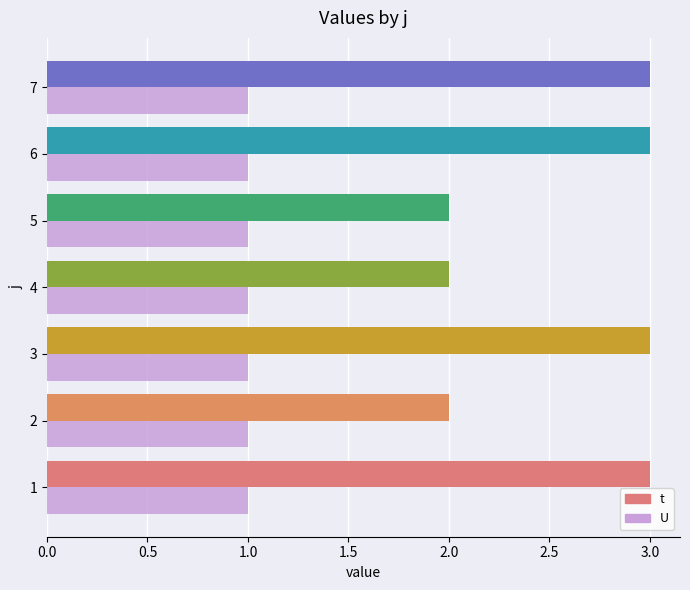

Is the value of t at 3 greater than the value of U at 3?

Yes